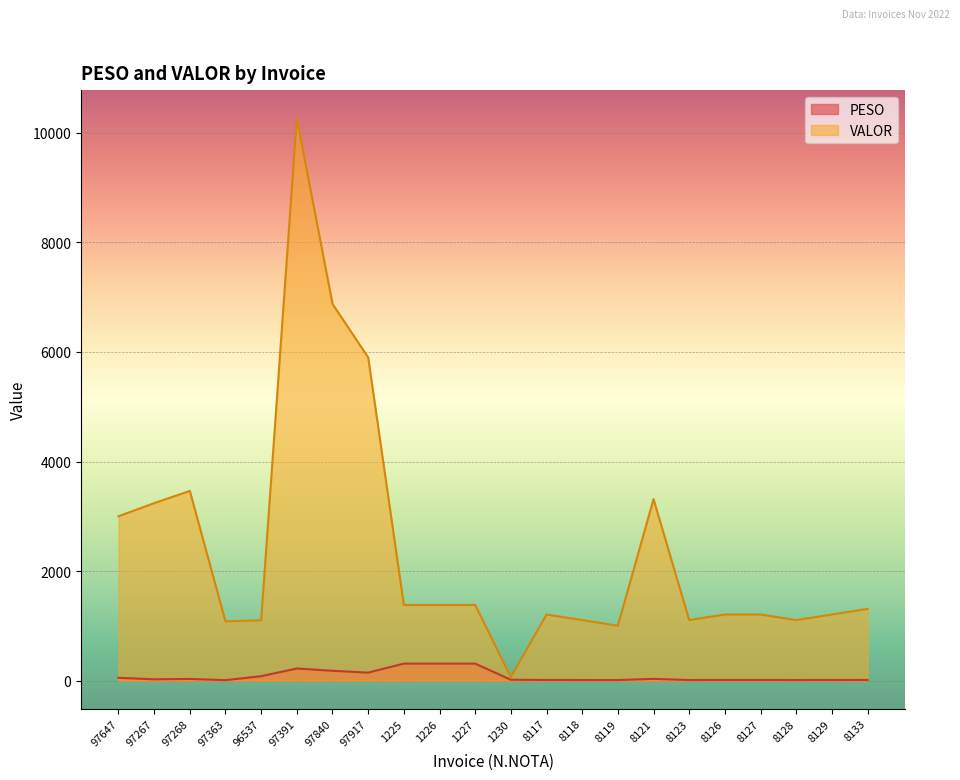

Between 8126 and 8133, which series saw the biggest shift?

VALOR